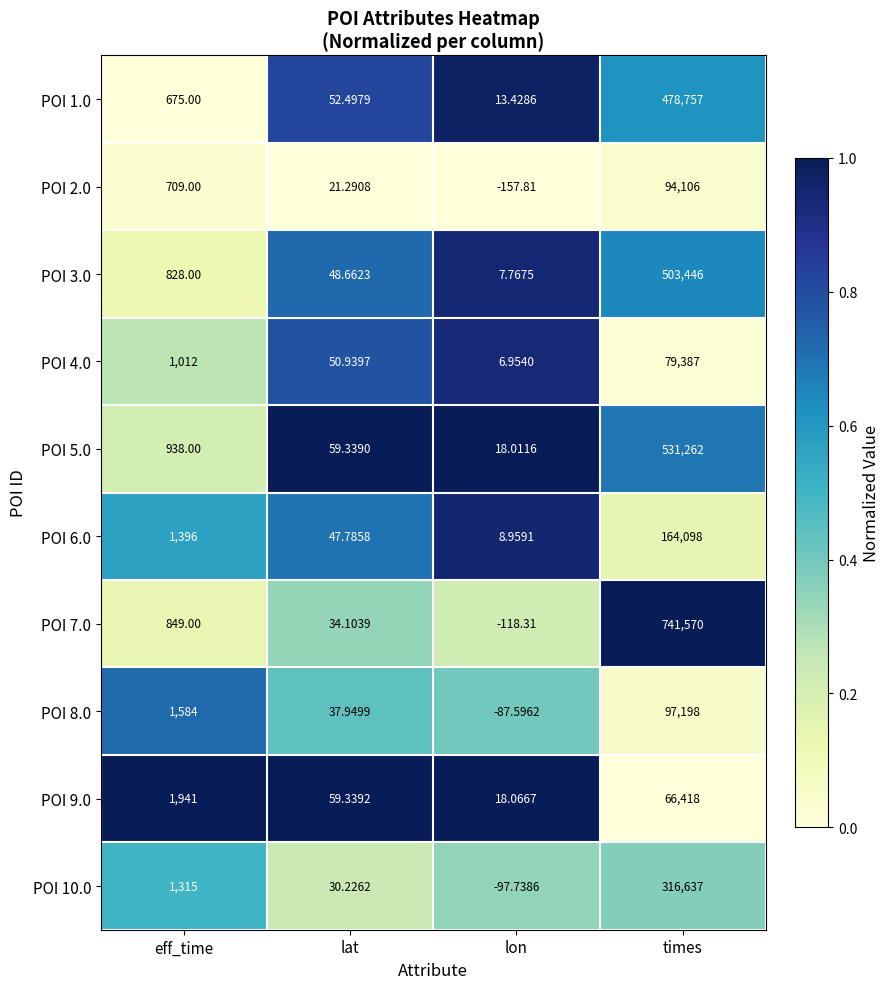

Is the value of POI 5.0 at lat greater than the value of POI 8.0 at lat?

Yes